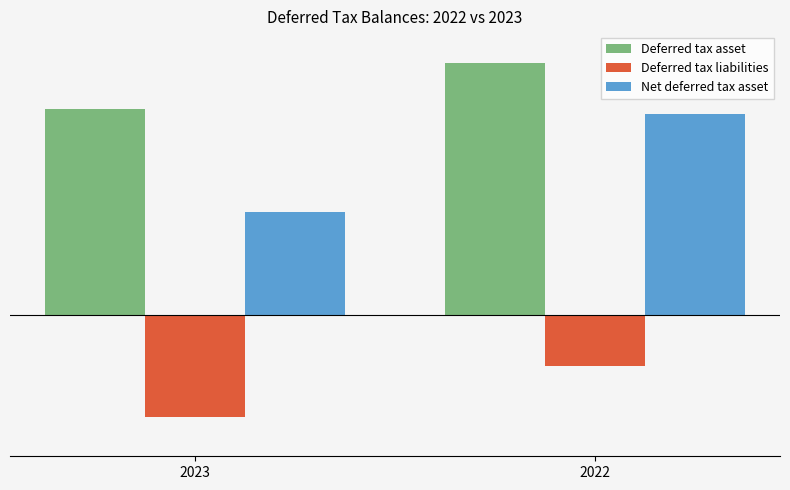

Does the chart contain any negative values?

Yes